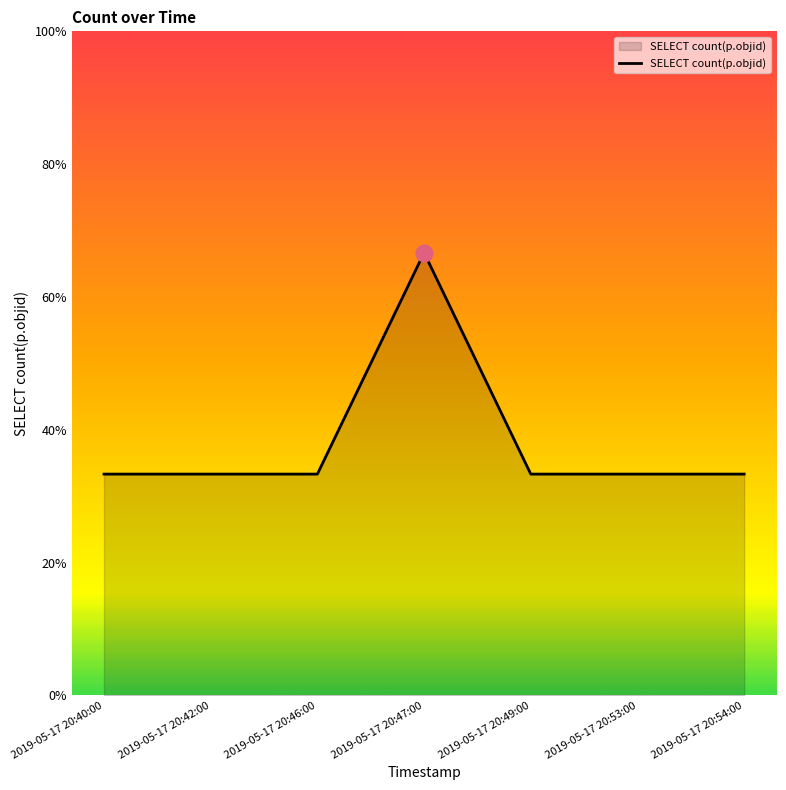

Does the chart have visible grid lines?

No